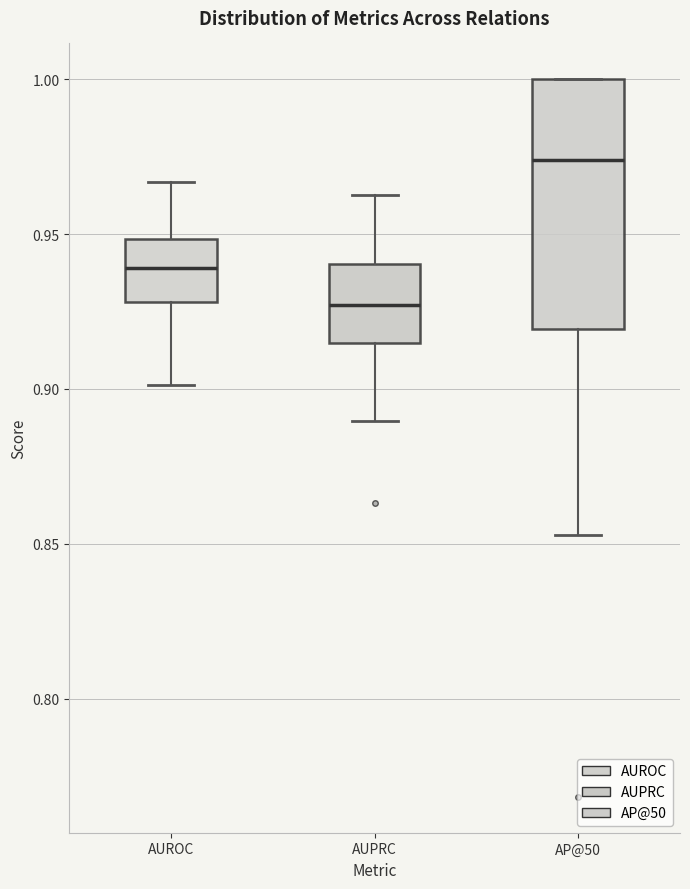

Reading left to right, transcribe this box plot: for each box, give where its median line is, the range the box spans, and where its two whiskers end, as read against the y-axis. The values are not printed on the chart, so give them approximately, as read against the axis.

AUROC: median 0.940, box 0.930 to 0.950, whiskers 0.900 to 0.965
AUPRC: median 0.925, box 0.915 to 0.940, whiskers 0.890 to 0.965
AP@50: median 0.975, box 0.920 to 1.000, whiskers 0.855 to 1.000